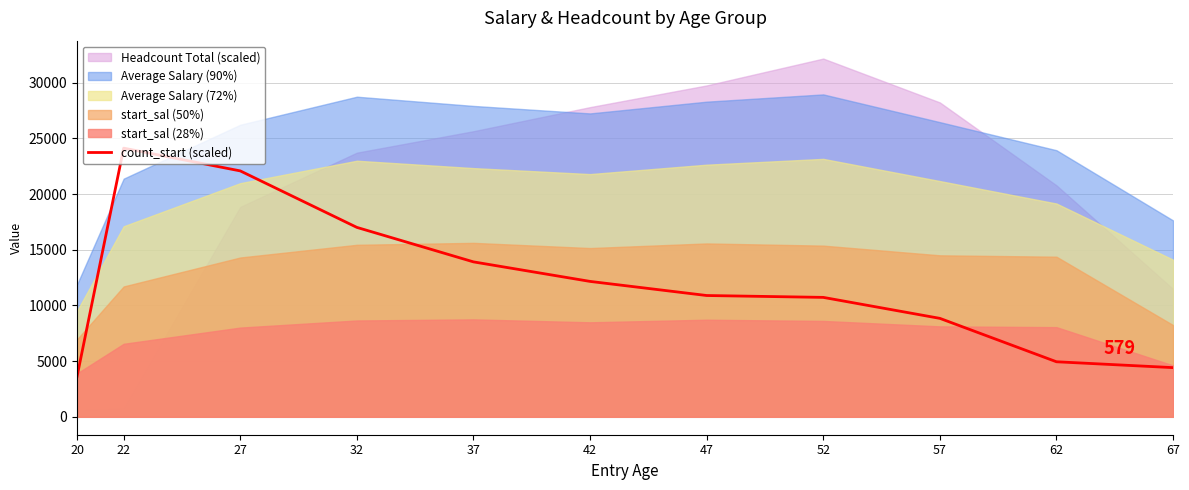

The value of count_start (scaled) at 22 is 24125.2. True or false?

True